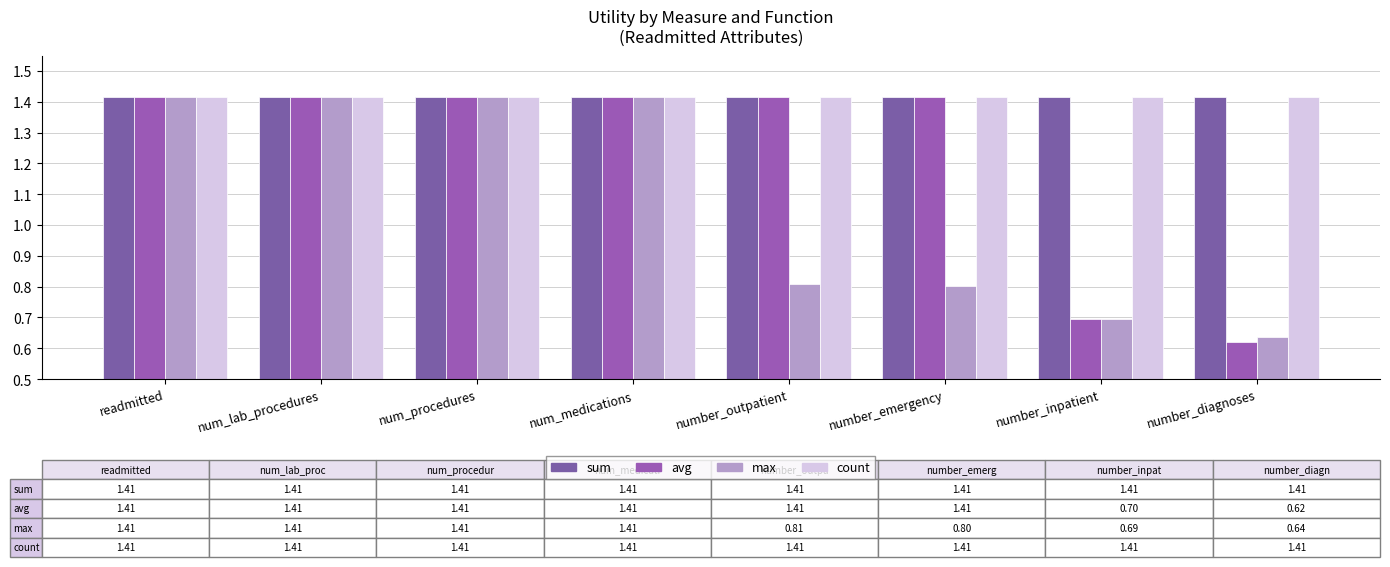

What are all the series names shown in the legend?

sum, avg, max, count